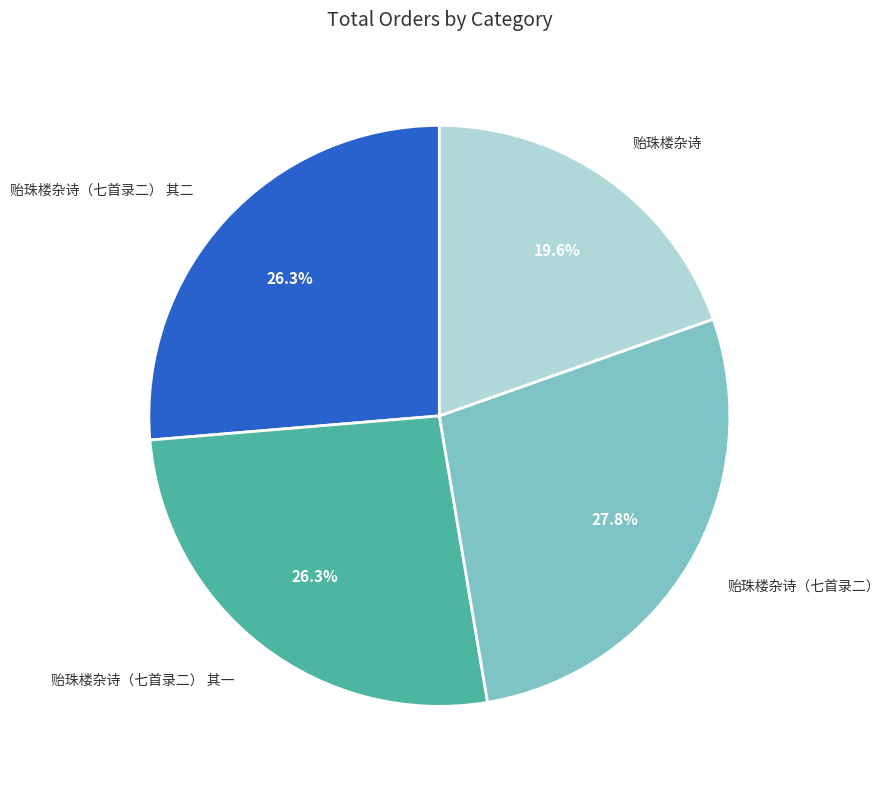

What percentage is the 贻珠楼杂诗 slice, to the nearest percent?

20%